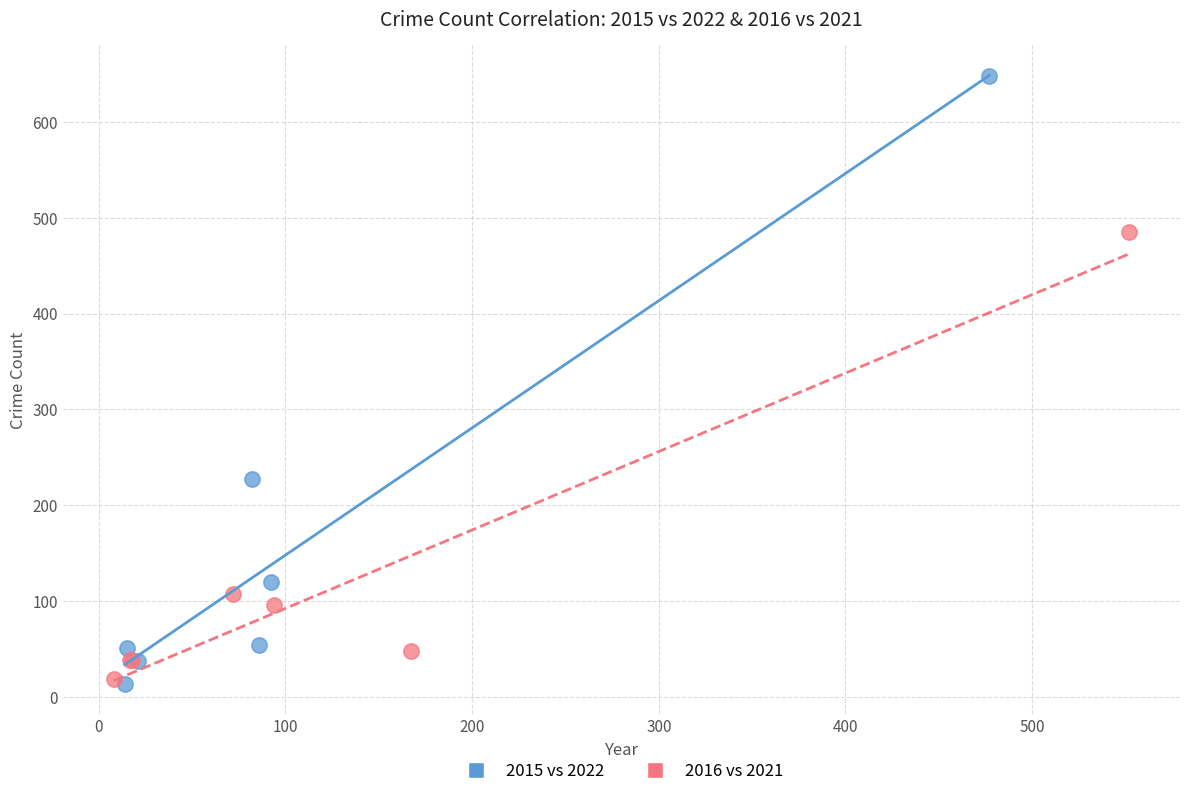

Which series has the widest spread of Y values?

2015 vs 2022